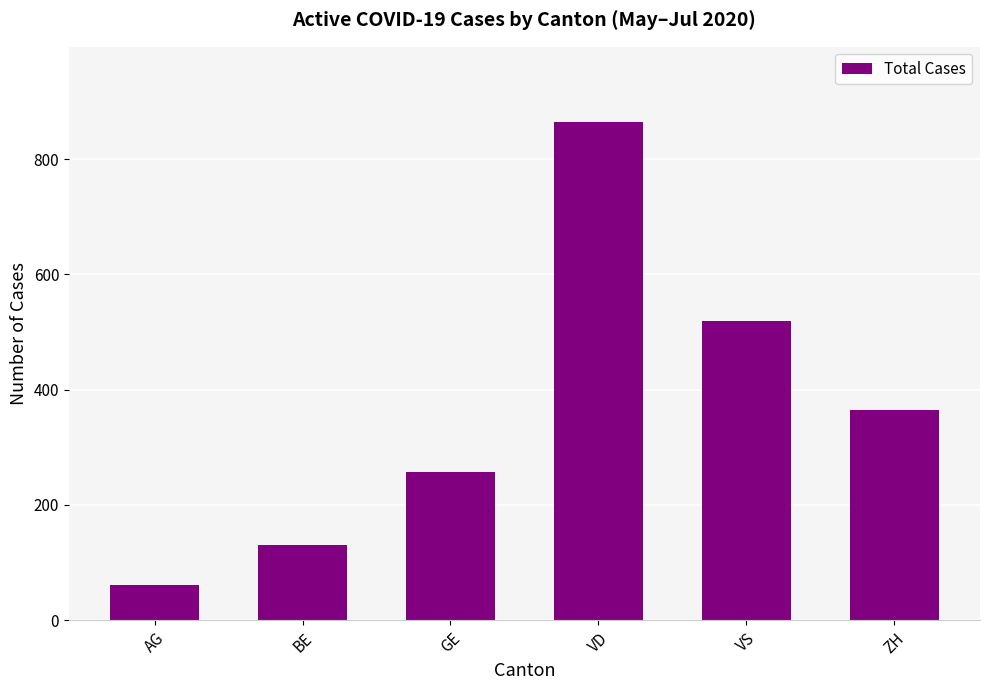

What position from the right is VS?

2